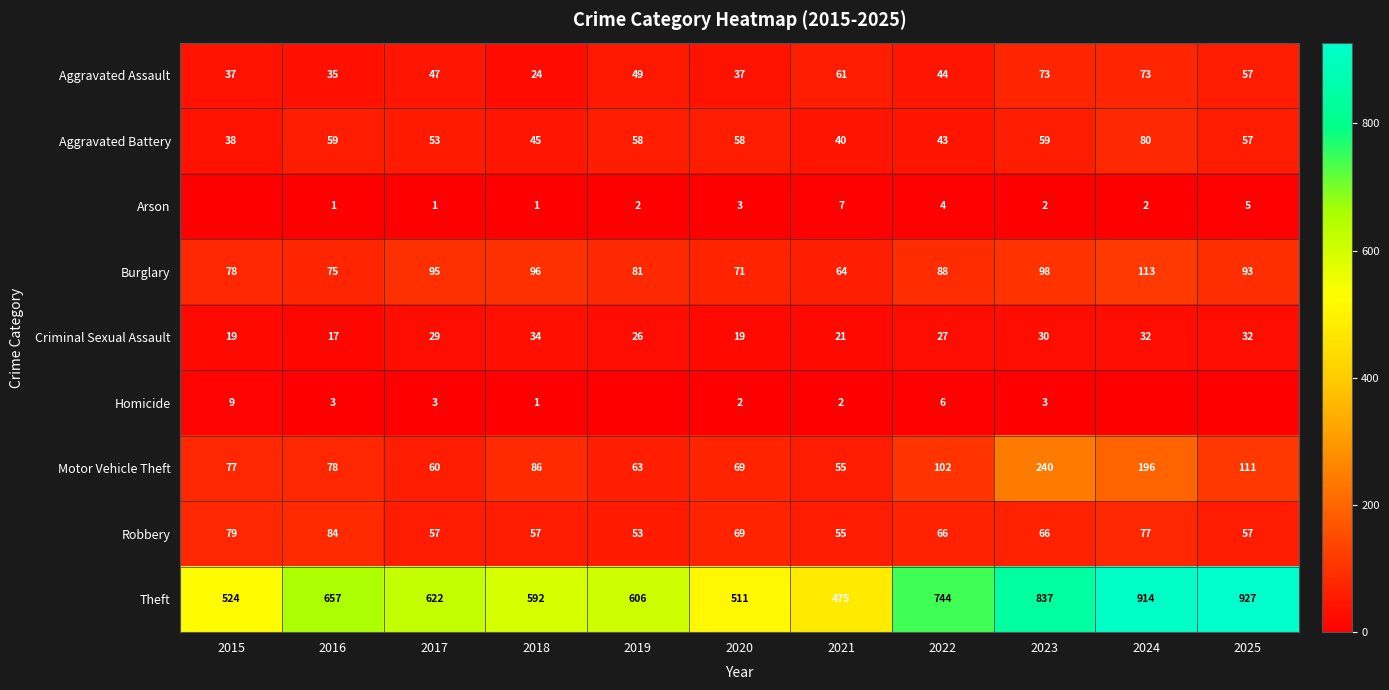

What is the difference between the maximum and minimum values in the Theft series?

452